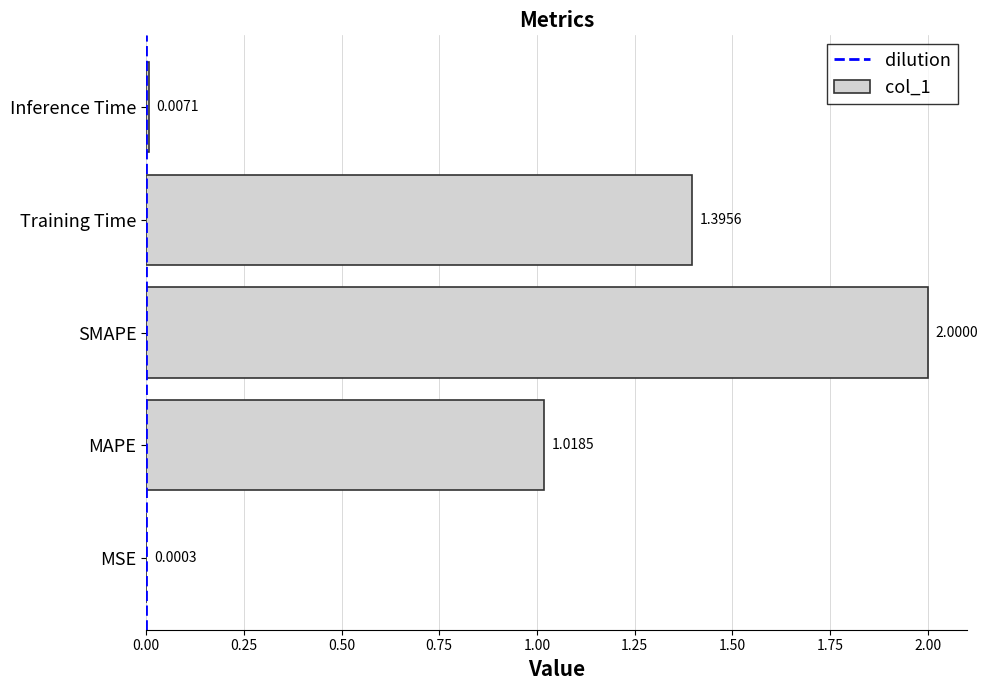

Where is the data nearest to the value 1?

MAPE